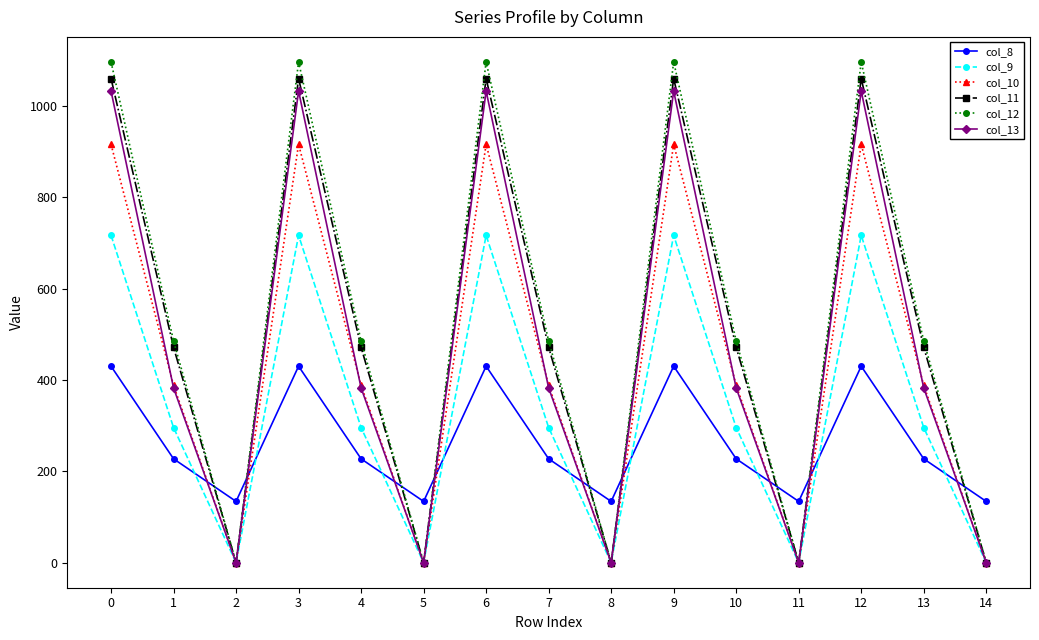

What is the sum of all col_11 values?

7659.8